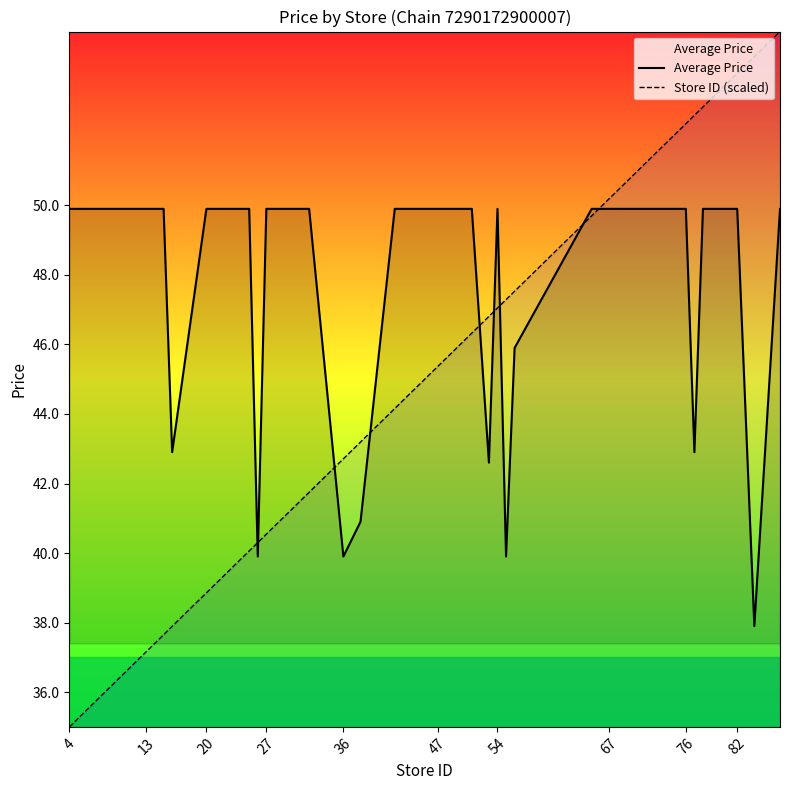

Which series has the largest total across all categories?

Average Price